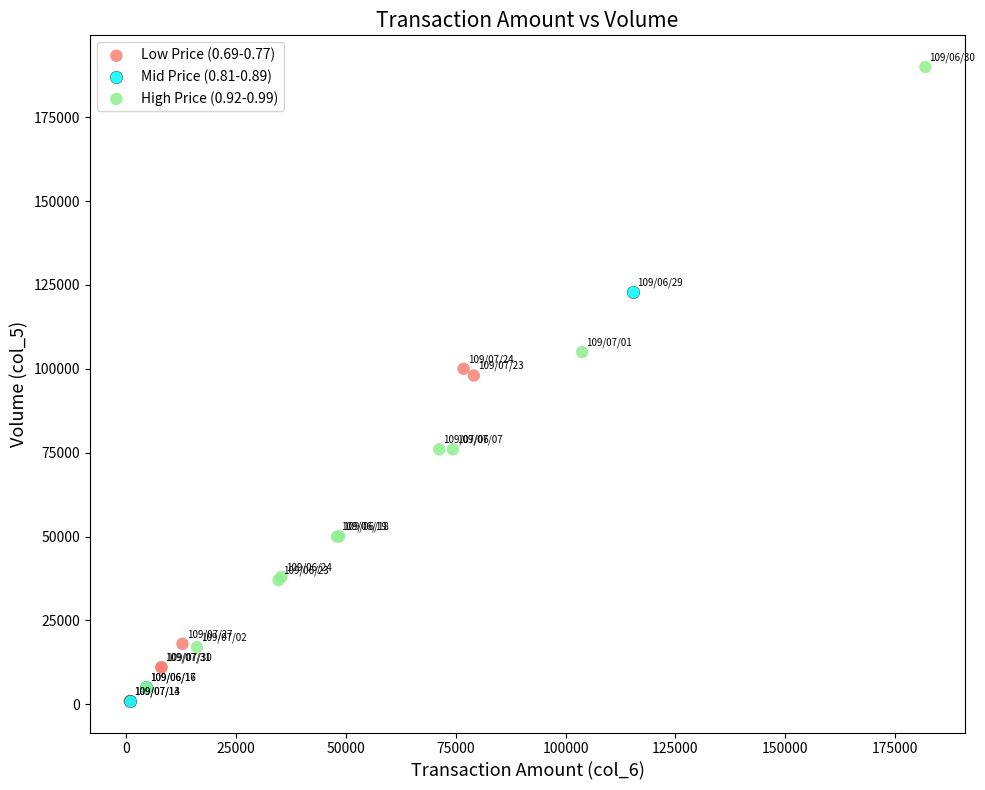

Which series contains the highest Y value?

High Price (0.92-0.99)